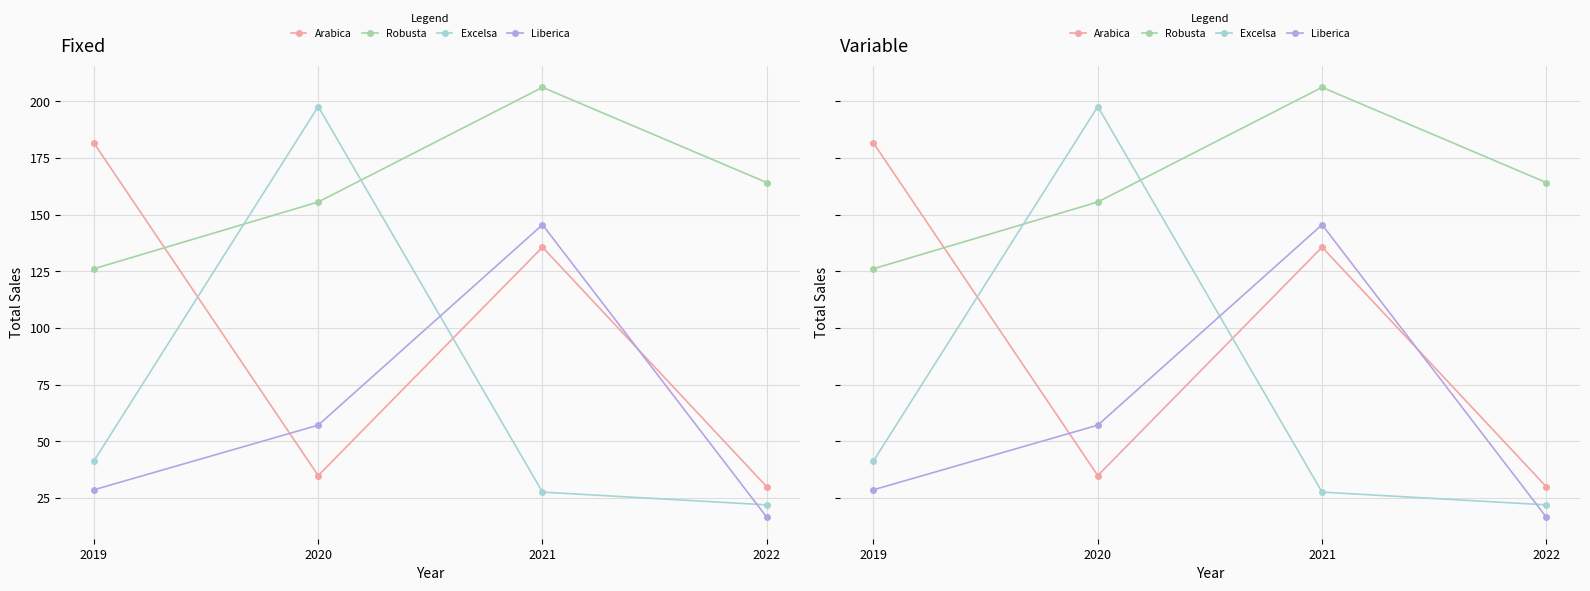

What is the value of the Excelsa point at the 3rd from the left?

27.5